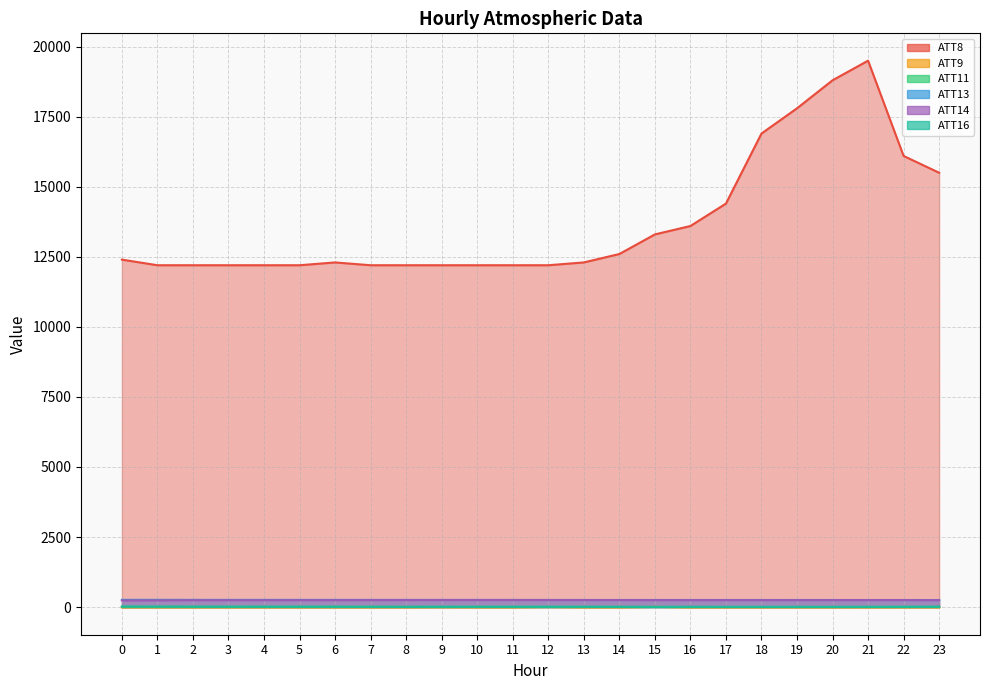

Where does the ATT14 series first go above 249?

7